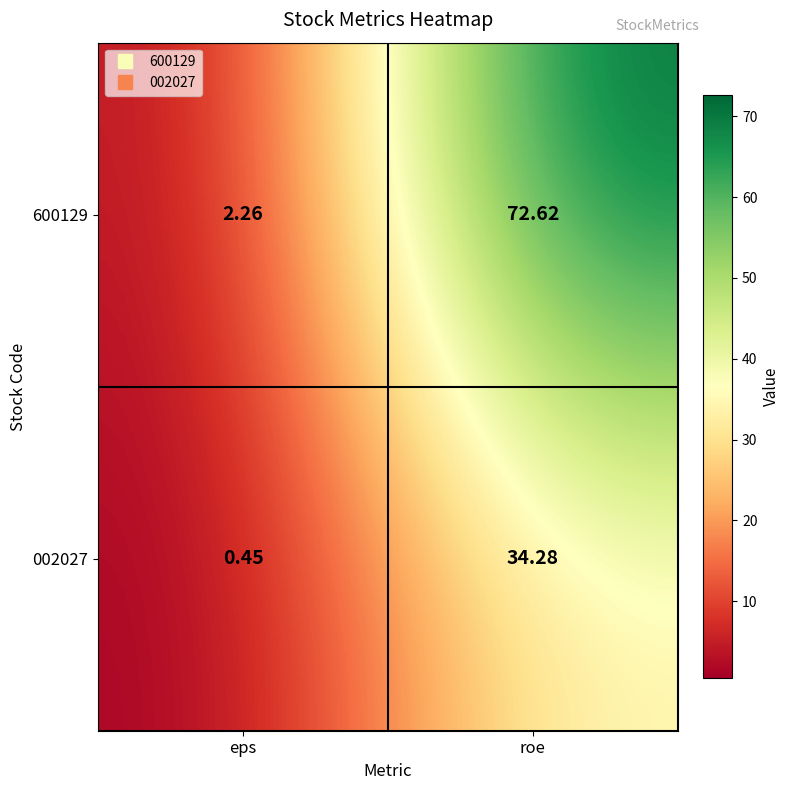

At which category does the chart reach its minimum across all series?

eps